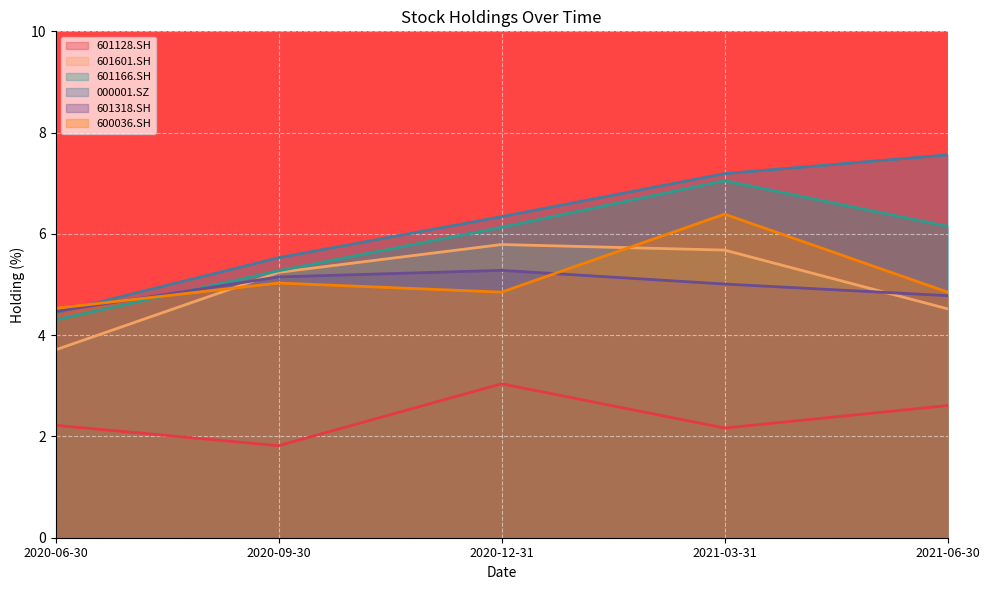

List the labels in order of 601166.SH value, smallest first.

2020-06-30, 2020-09-30, 2020-12-31, 2021-06-30, 2021-03-31